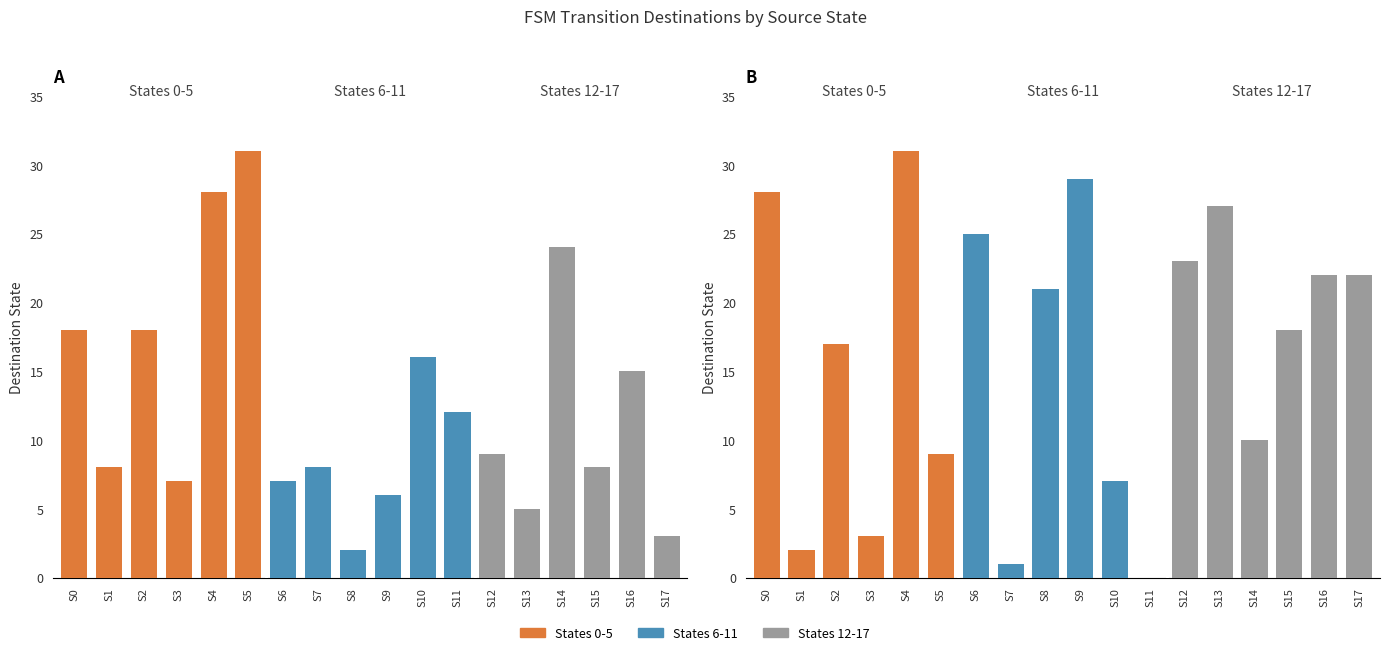

How many groups of bars are there?

18